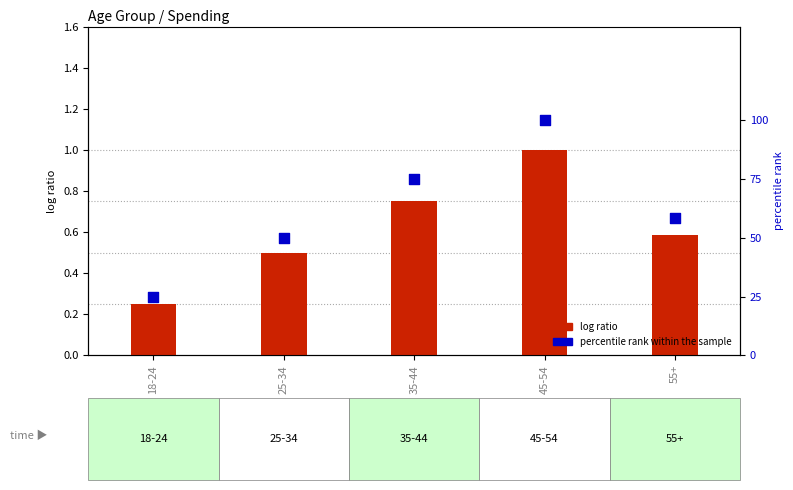

At how many categories does at least one series exceed 91?

1